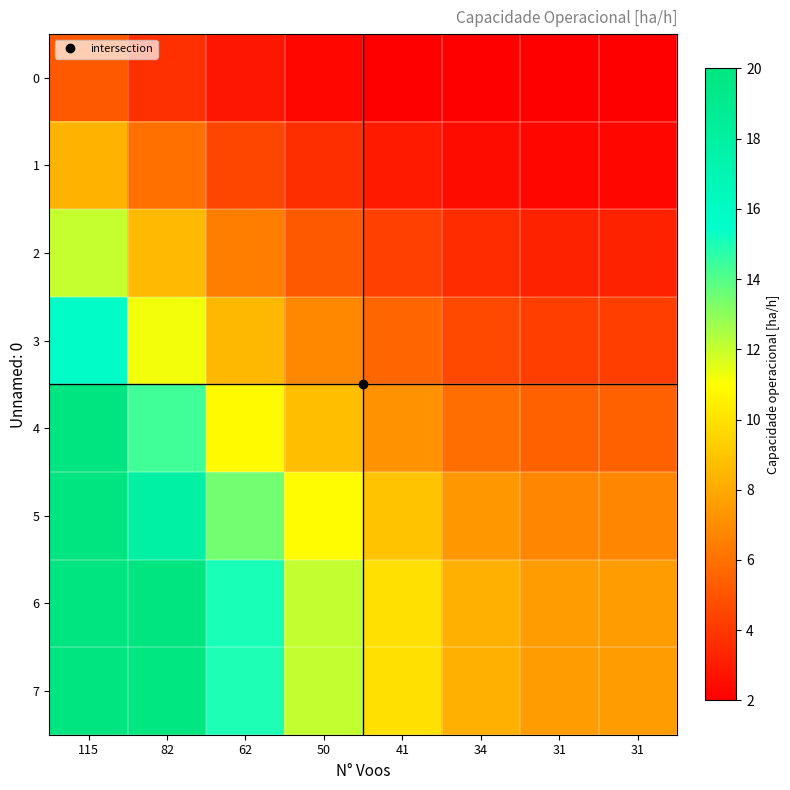

Which series has the widest spread of values?

4